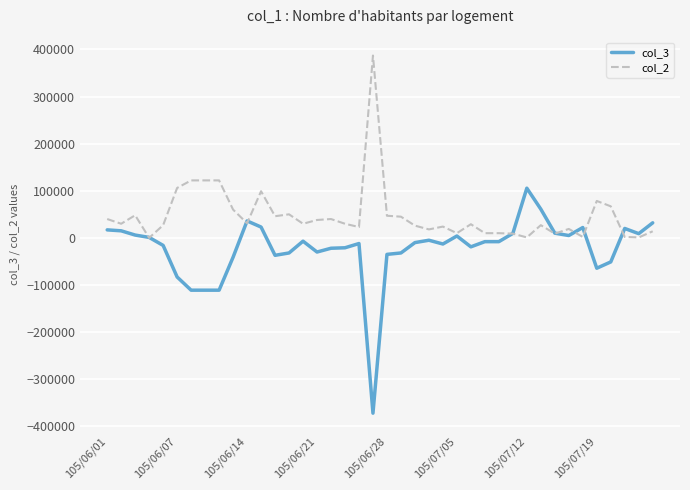

Which series has the largest total across all categories?

col_2